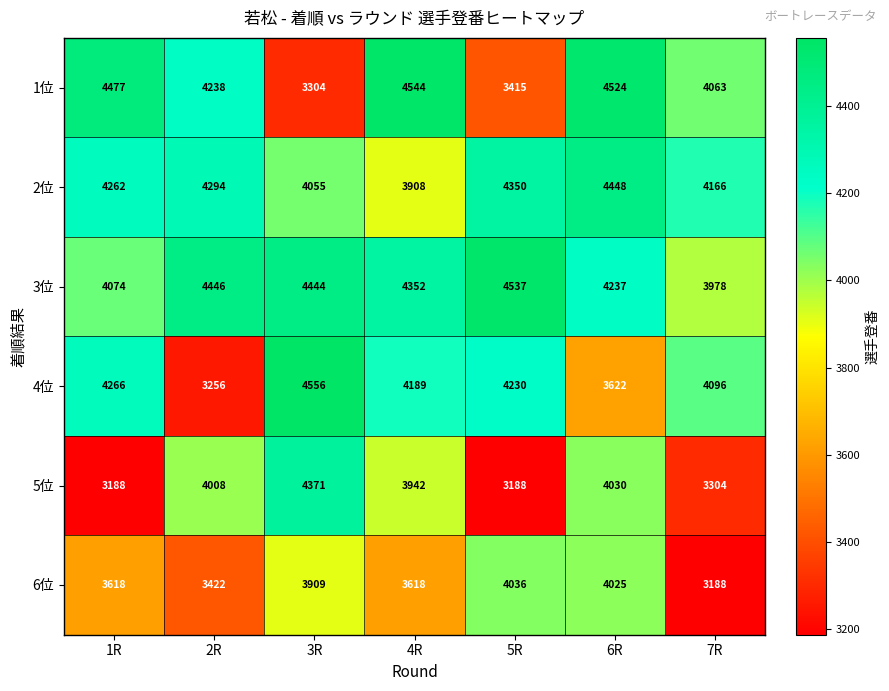

List the series in order of their peak value, lowest first.

6位, 5位, 2位, 3位, 1位, 4位